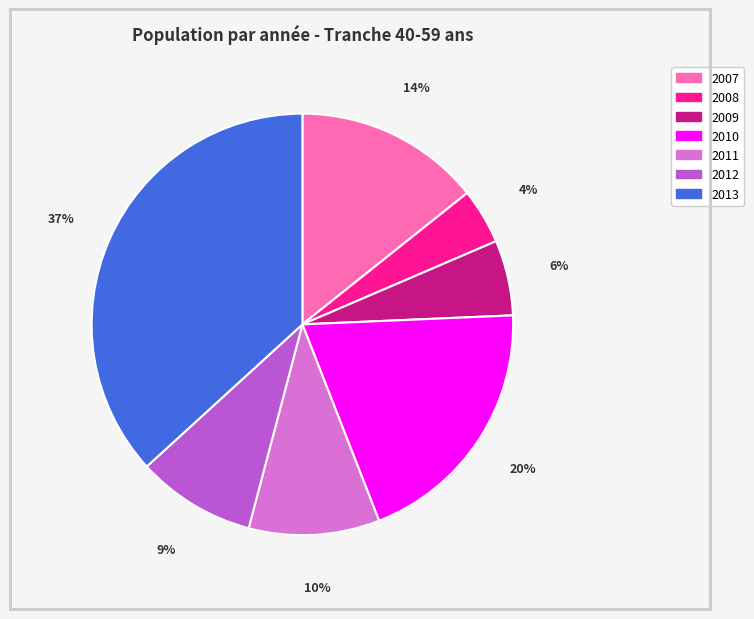

To the nearest percent, what is the combined percentage of 2008 and 2011?

14%